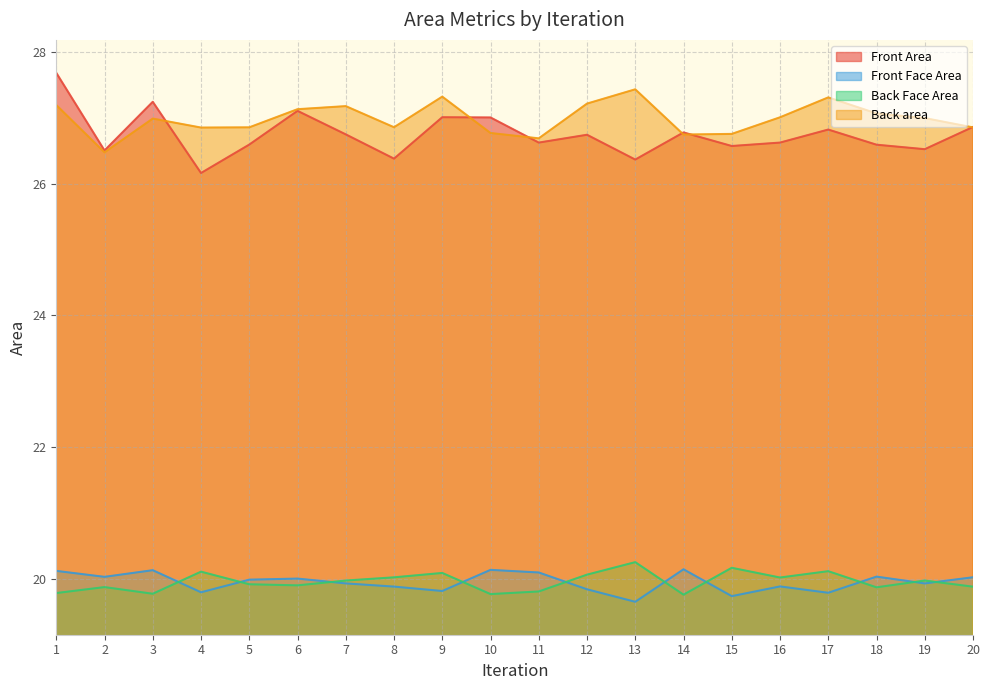

What is the difference between the maximum and second lowest values in the Back area series?

0.7